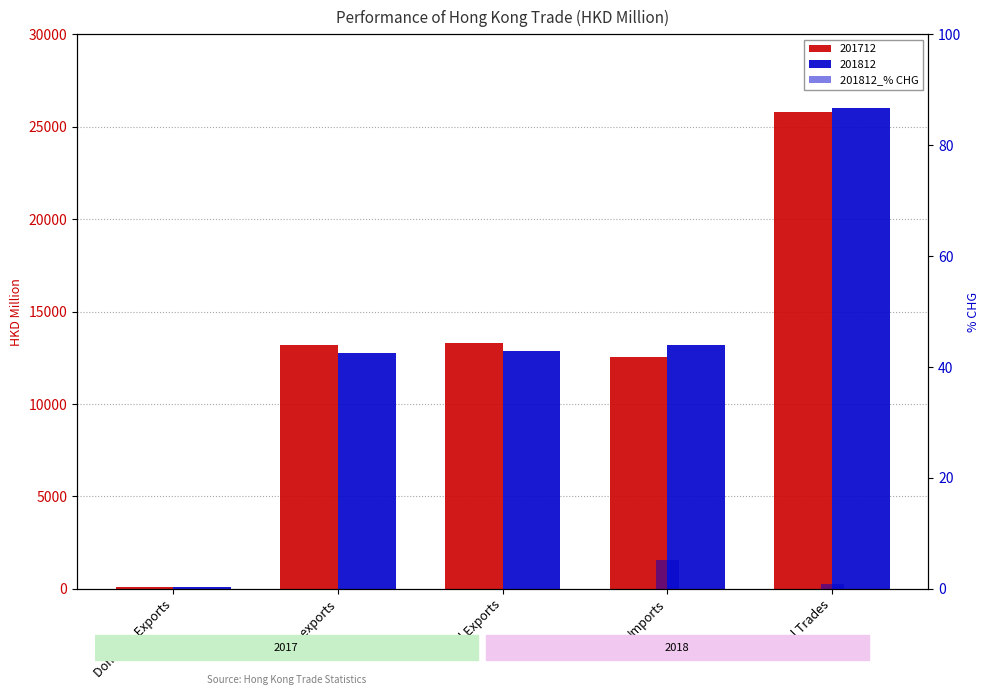

What is the value of the 5th bar from the left?

0.9